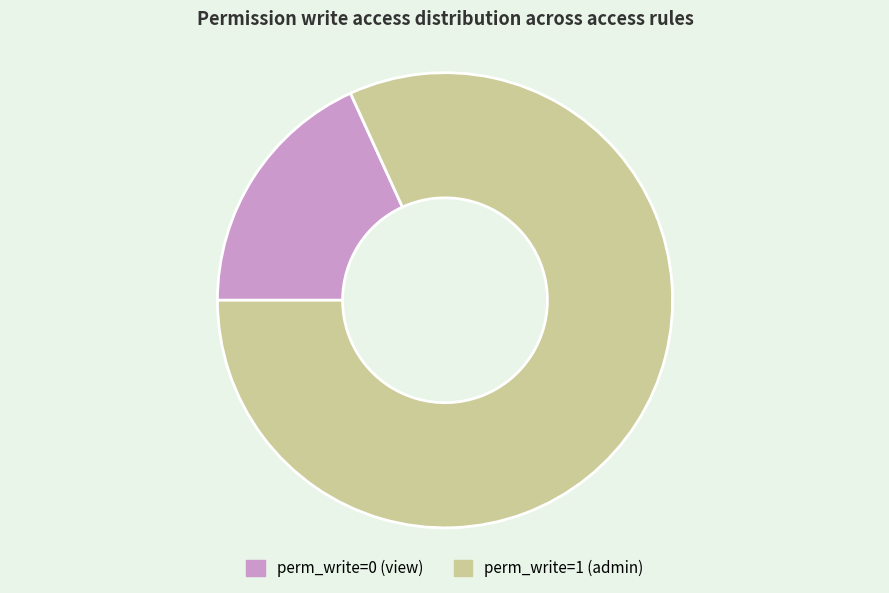

The perm_write=1 (admin) slice represents 82% of the pie. True or false?

True